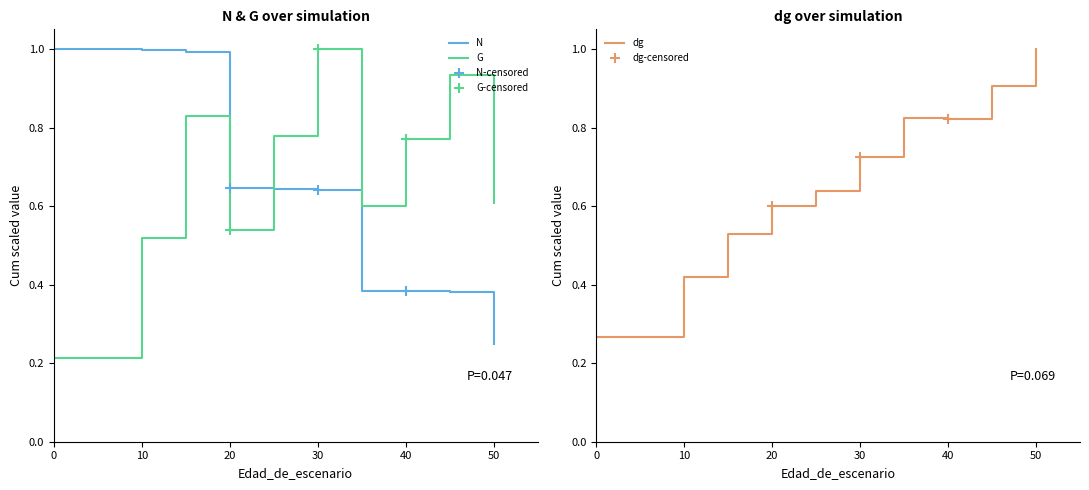

At how many categories does at least one series exceed 0?

11